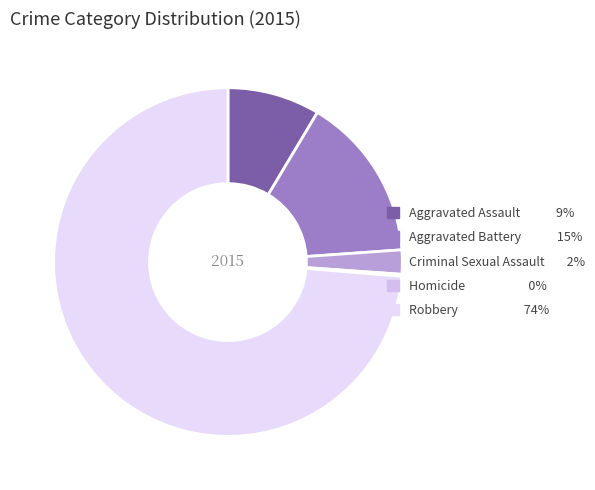

Combined, do Aggravated Battery and Aggravated Assault account for over 50%?

No